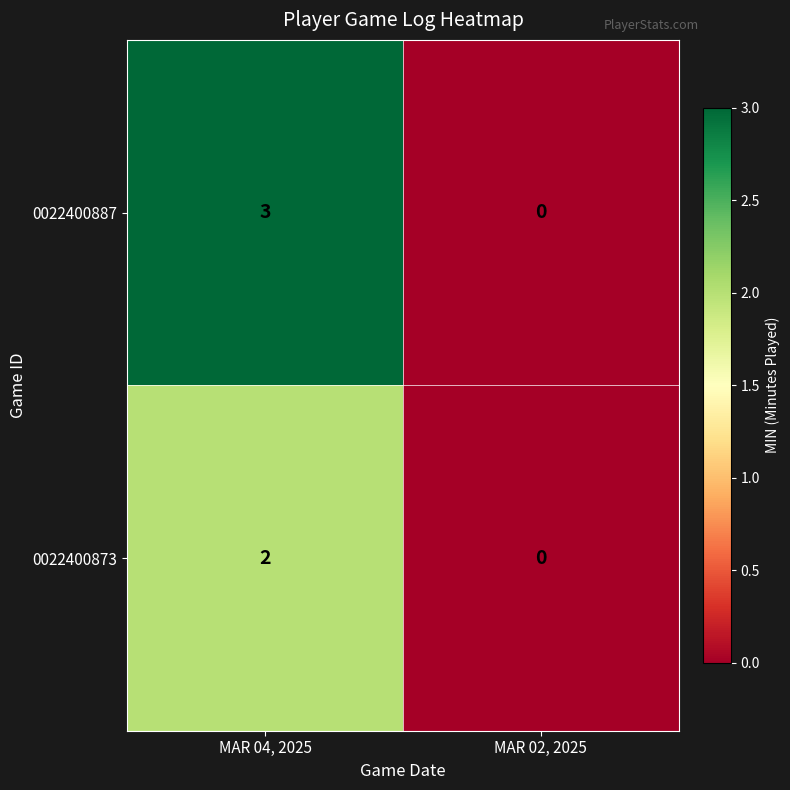

Reading left to right, list all the values displayed in this chart.

0022400887: MAR 04, 2025=3	MAR 02, 2025=0
0022400873: MAR 04, 2025=2	MAR 02, 2025=0